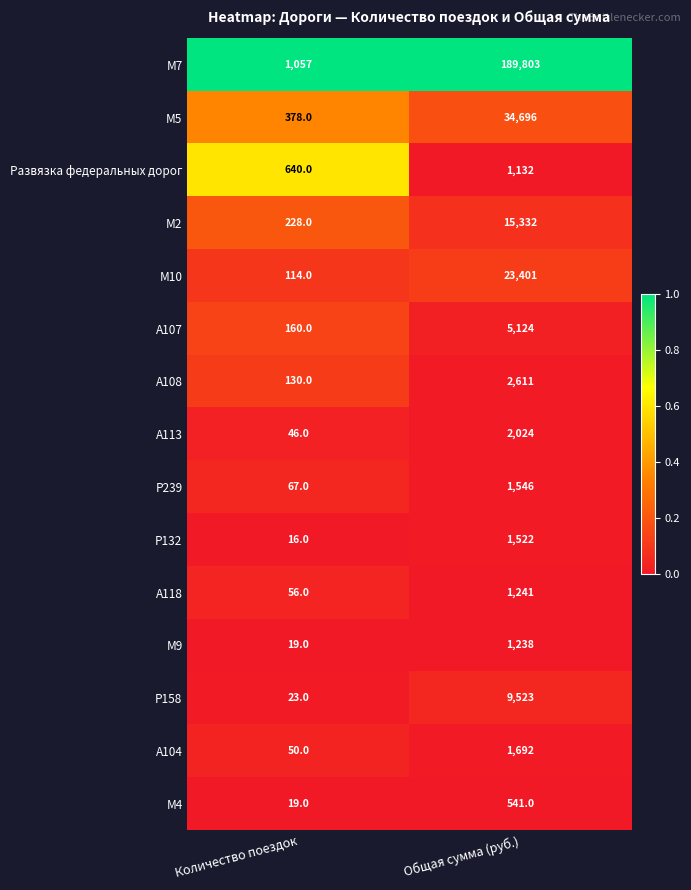

What is the total value across all series at Общая сумма (руб.)?

291426